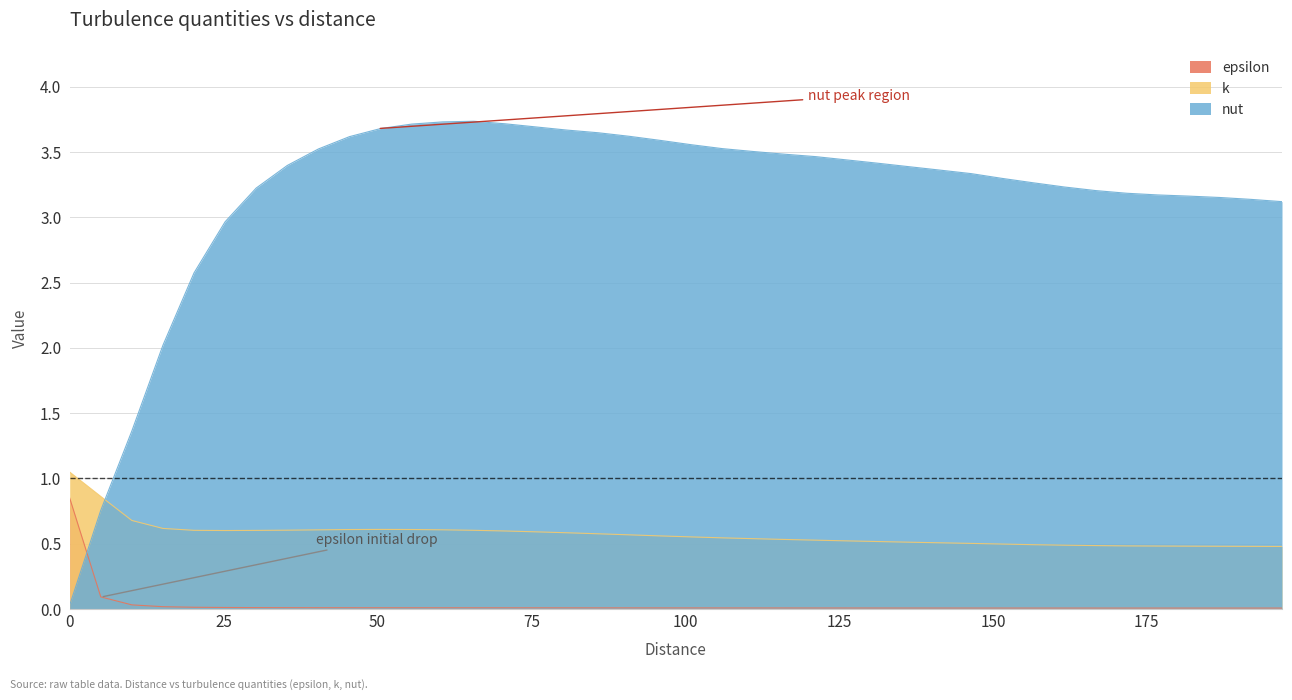

How many interior local peaks does the nut series have?

1